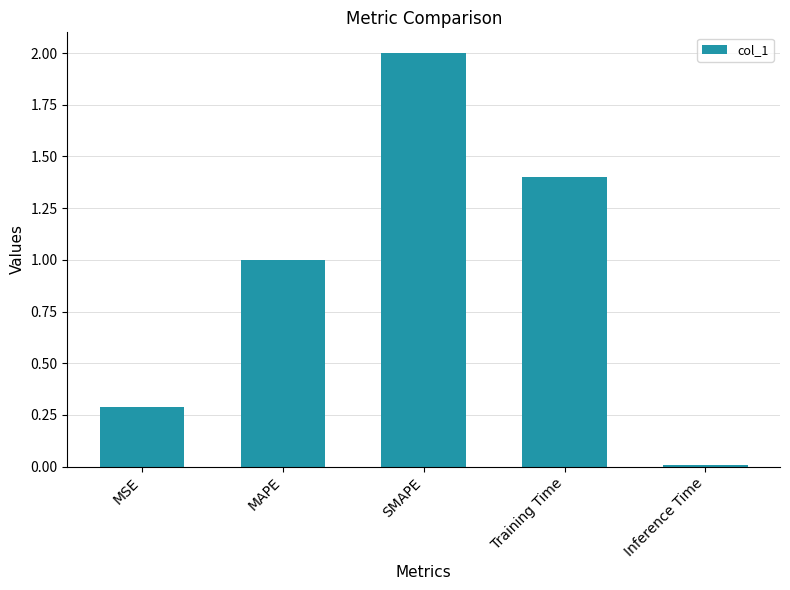

Are the bars horizontal?

No